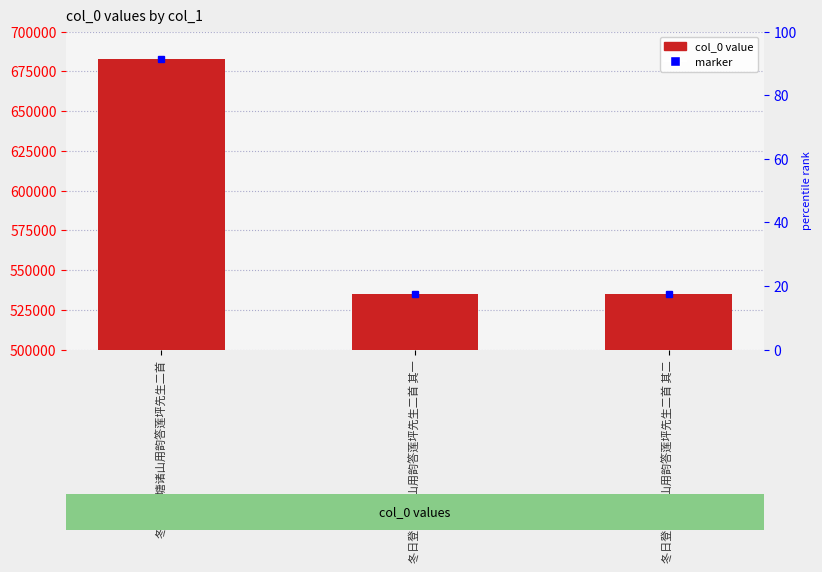

Is it true that the value at 冬日登虎塘诸山用韵答莲坪先生二首 is 422906?

False